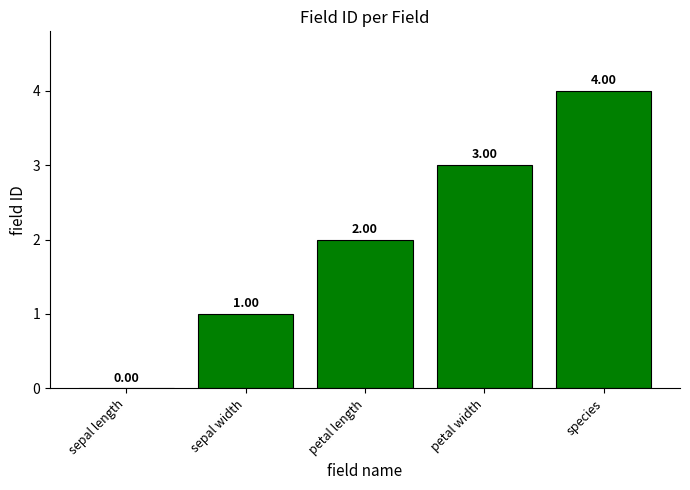

Reading right to left, what are all the values shown in this chart?

species=4	petal width=3	petal length=2	sepal width=1	sepal length=0